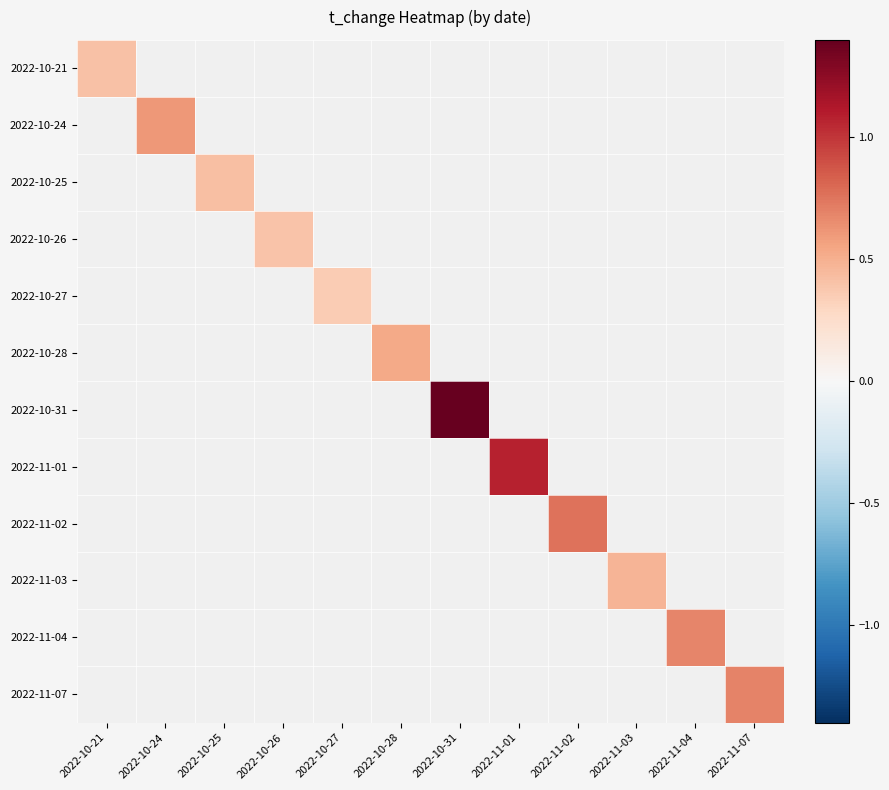

At which category is the sum across all series the highest?

2022-10-31